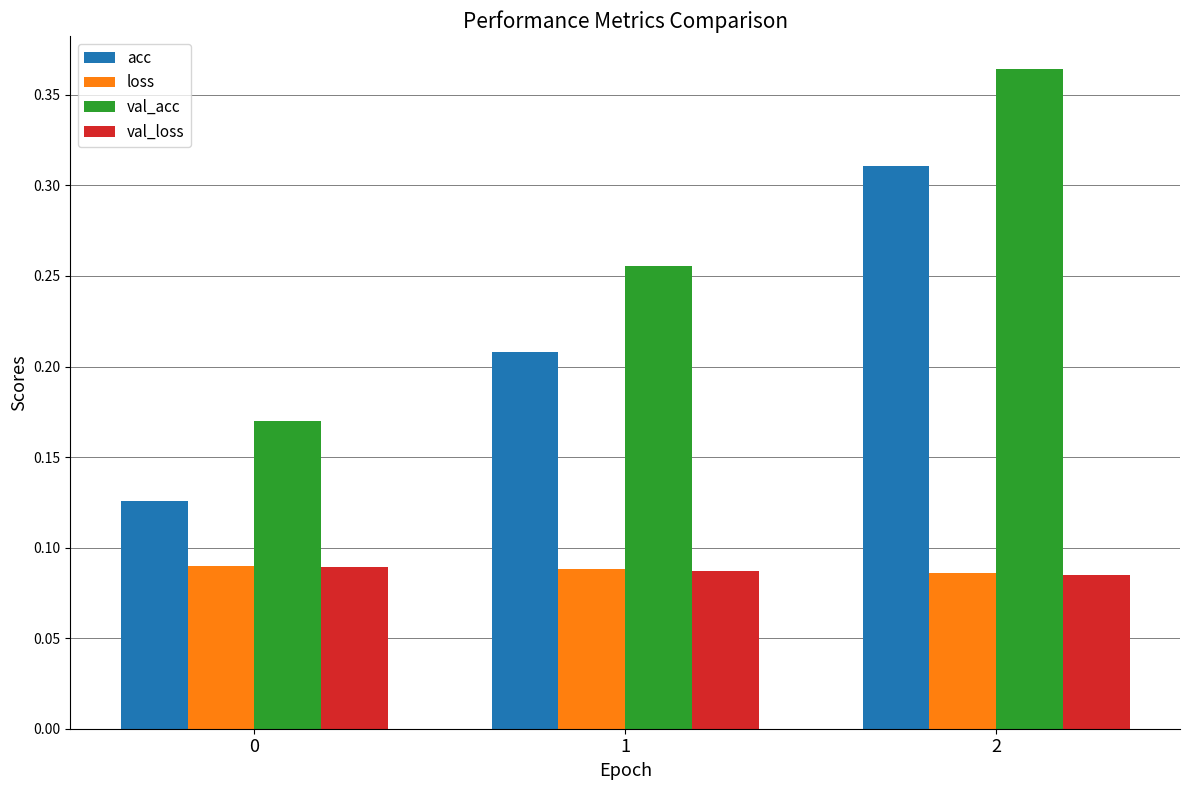

List the labels in order of val_acc value, largest first.

2, 1, 0